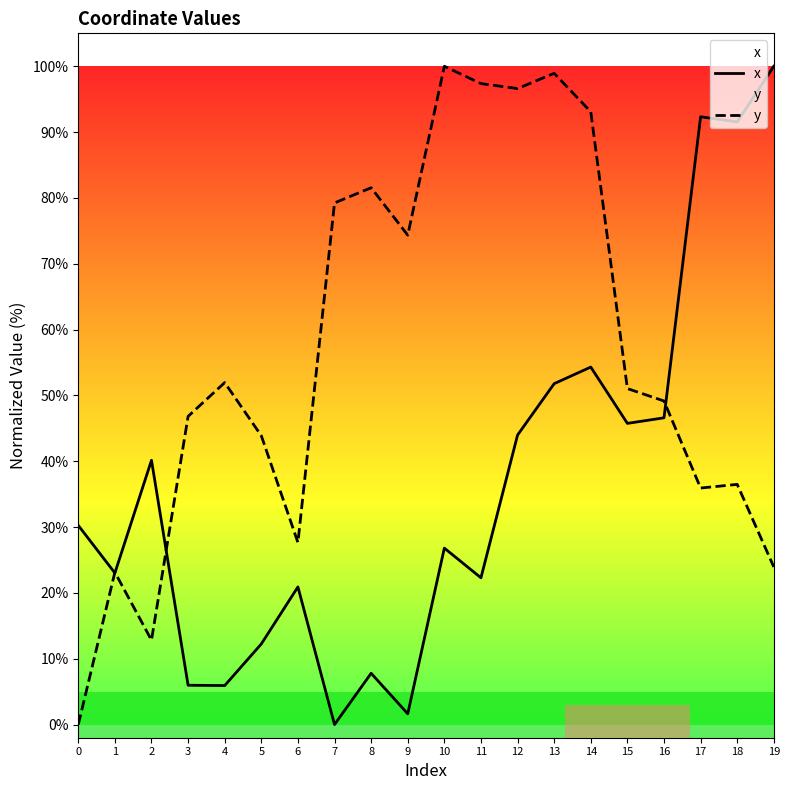

Reading right to left, list all the values displayed in this chart.

x: 19=100.0	18=91.5	17=92.3	16=46.6	15=45.8	14=54.3	13=51.8	12=44.0	11=22.3	10=26.8	9=1.6	8=7.8	7=0.0	6=20.9	5=12.2	4=5.9	3=6.0	2=40.1	1=23.0	0=30.3
y: 19=23.9	18=36.5	17=35.9	16=49.2	15=51.0	14=93.1	13=98.9	12=96.6	11=97.4	10=100.0	9=74.3	8=81.5	7=79.2	6=27.7	5=43.9	4=51.9	3=46.8	2=12.8	1=23.1	0=0.0